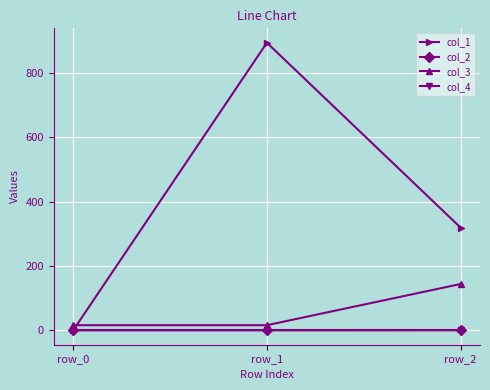

Does the chart have visible grid lines?

Yes